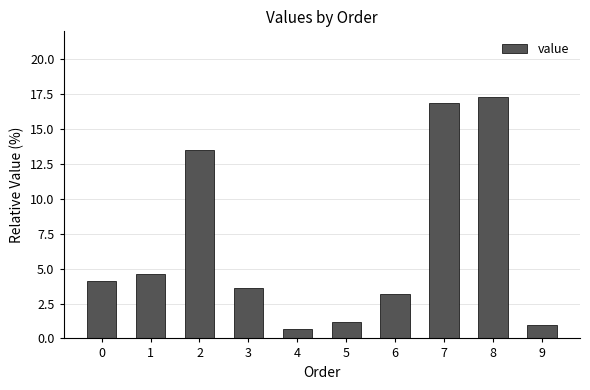

What is the value of the 5th bar from the left?

0.7